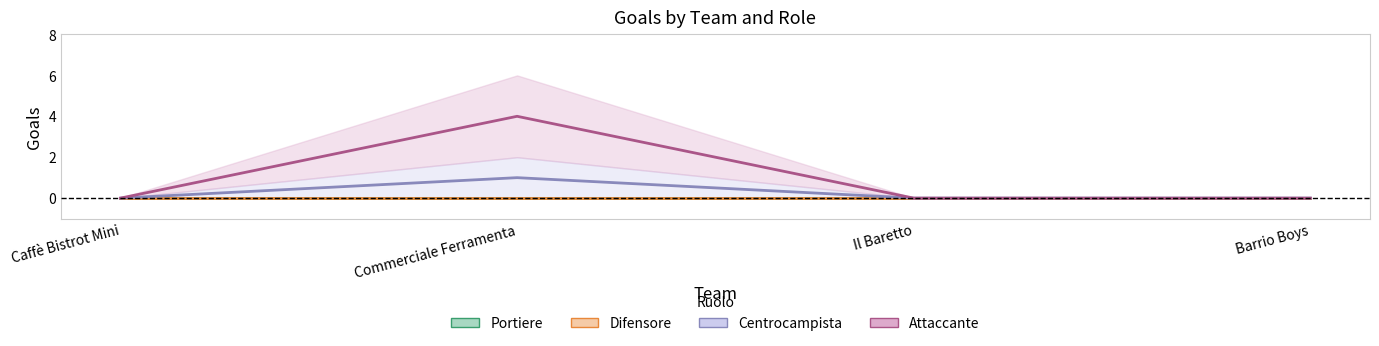

True or false: Centrocampista and Portiere cross at least once.

False